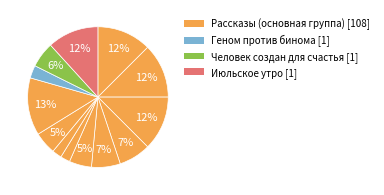

Count the number of slices in the pie.

13